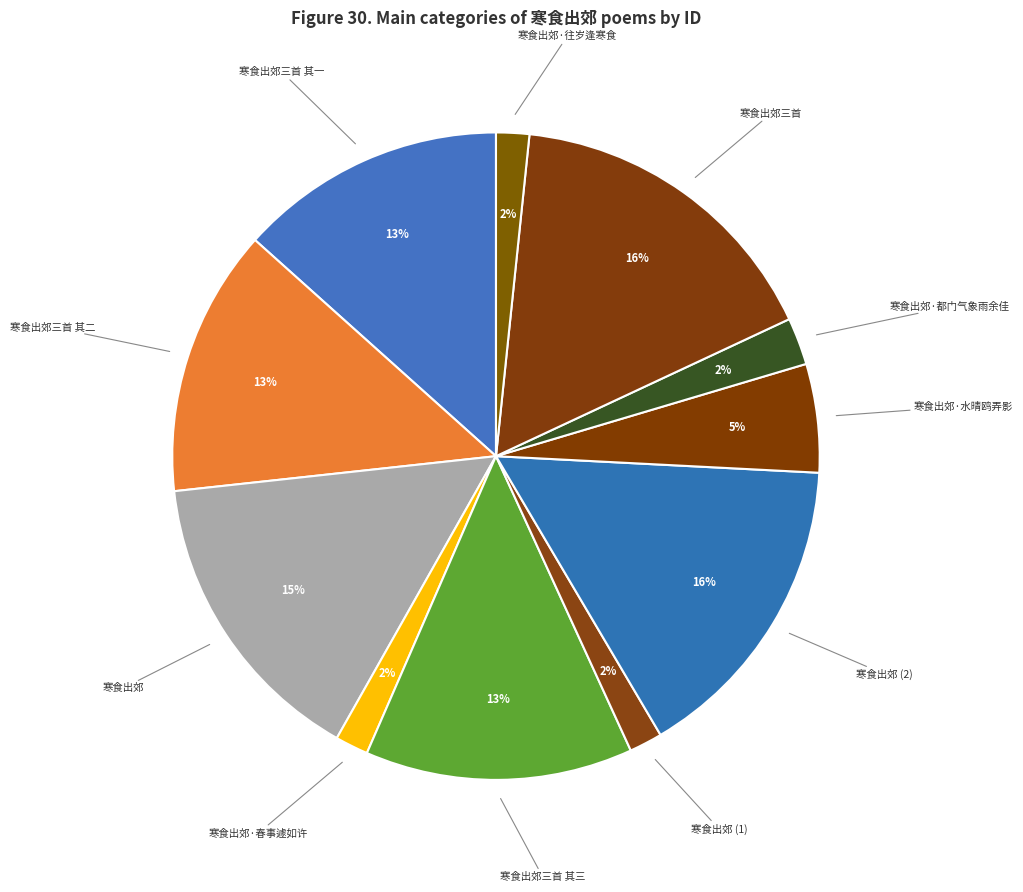

To the nearest percent, what is the combined percentage of 寒食出郊 and 寒食出郊·春事遽如许?

17%